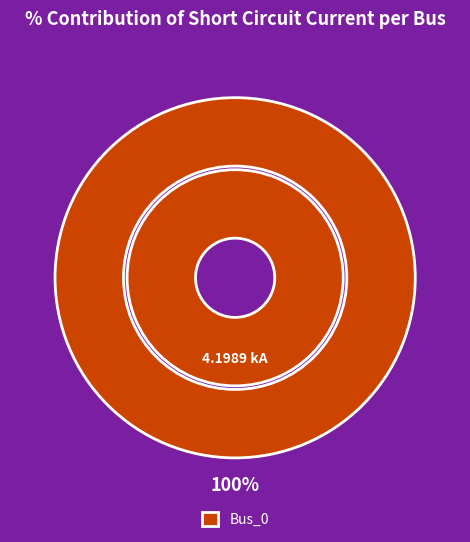

What is the largest slice in the pie chart?

Bus_0